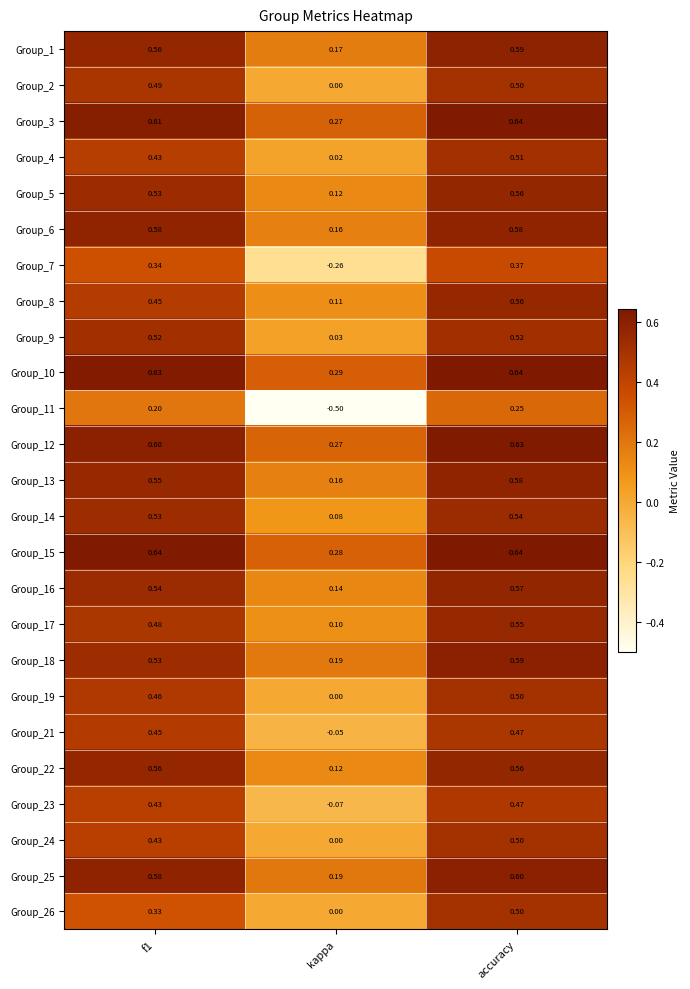

At which label is Group_18 closest to 0?

kappa